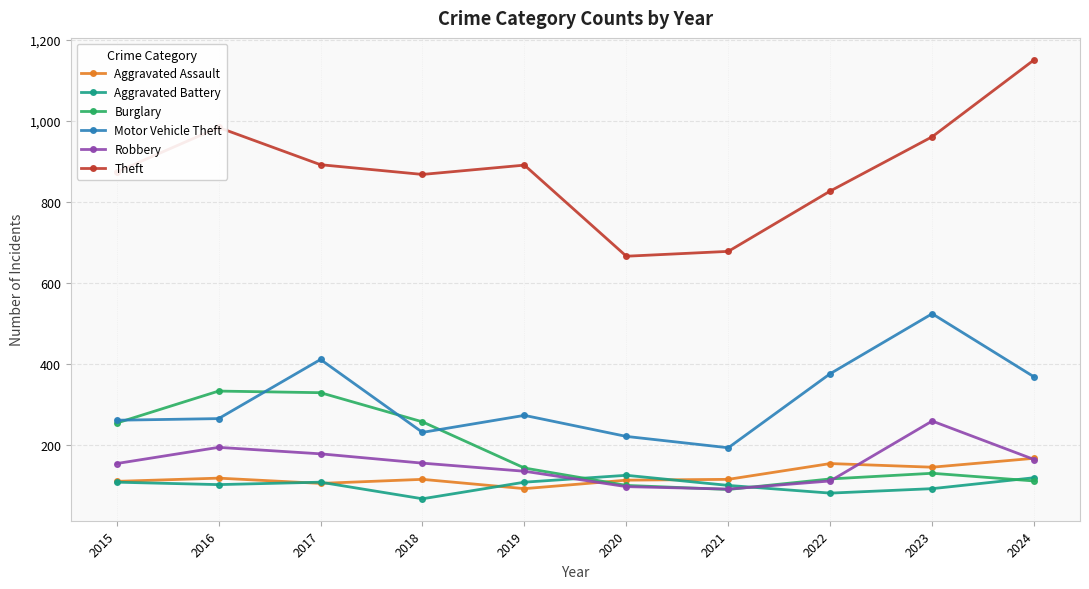

What is the total value across all series at 2018?

1693